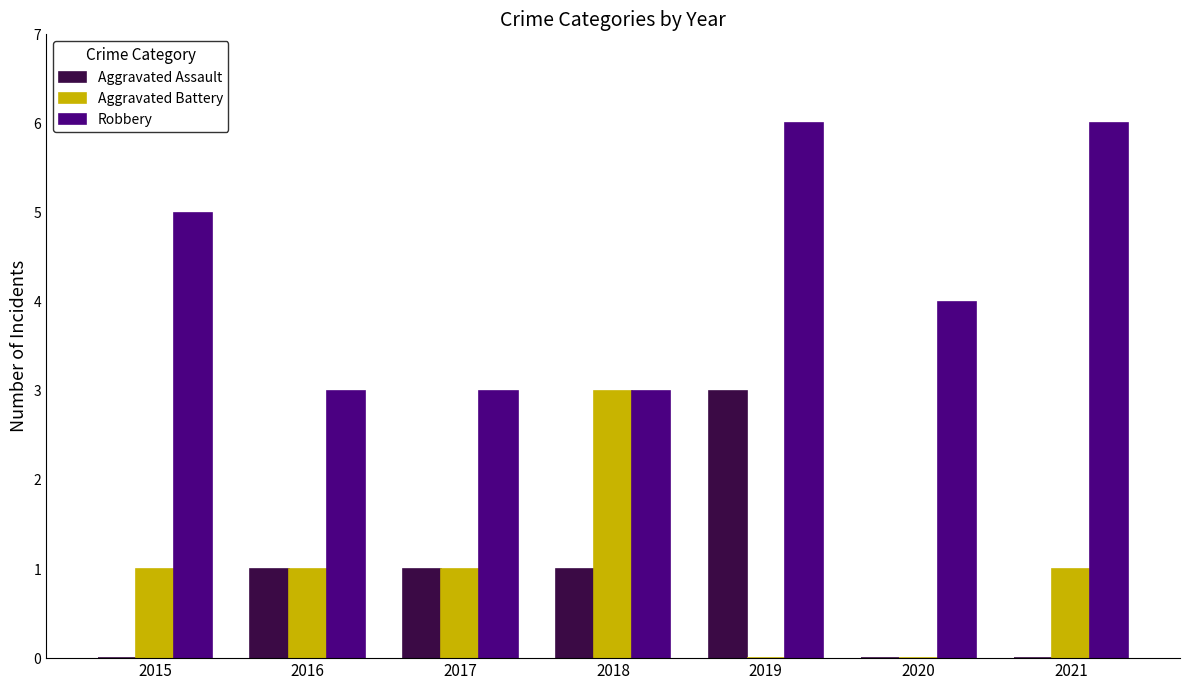

Is it true that Aggravated Battery equals 1 at 2021?

True